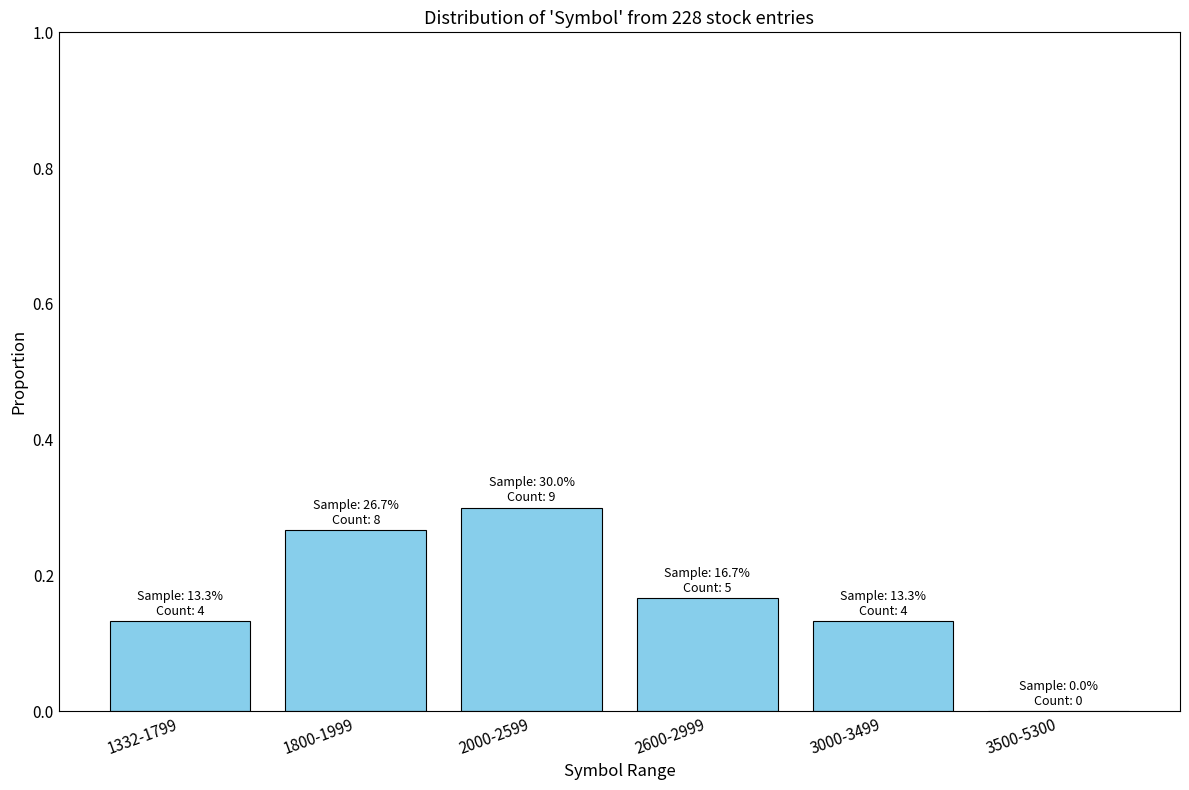

Is it true that the value at 2000-2599 is 0.3?

True